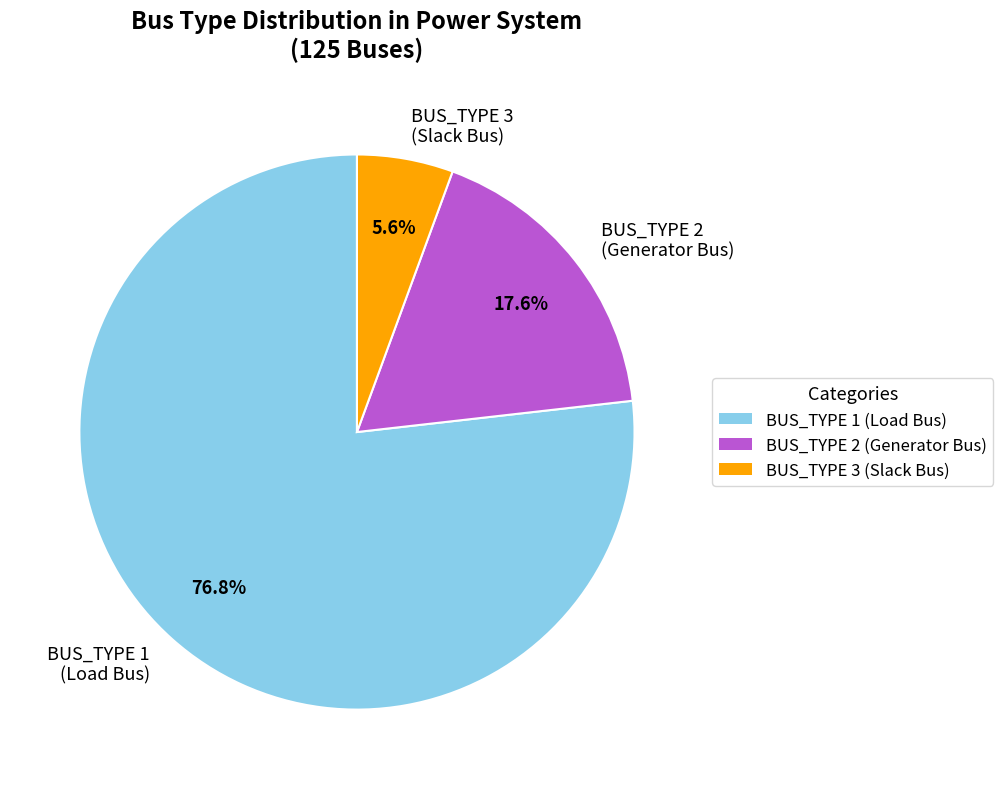

How many slices are in this pie chart?

3